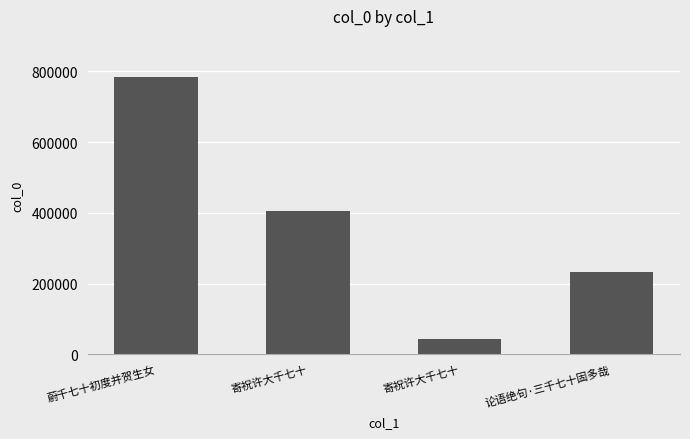

How many categories are shown in the chart?

4